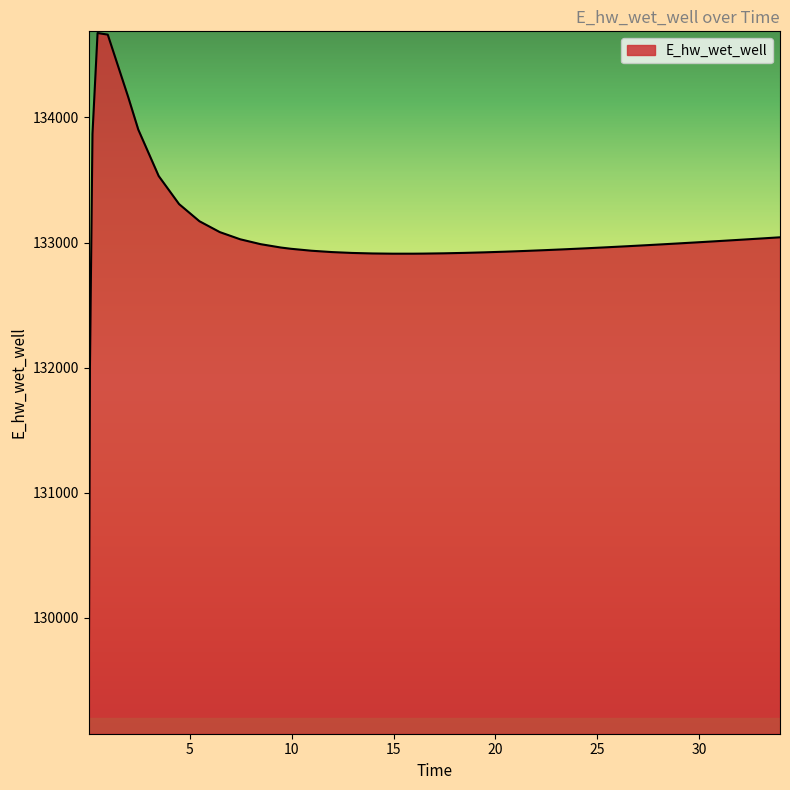

What is the minimum value shown in the chart?

129087.7